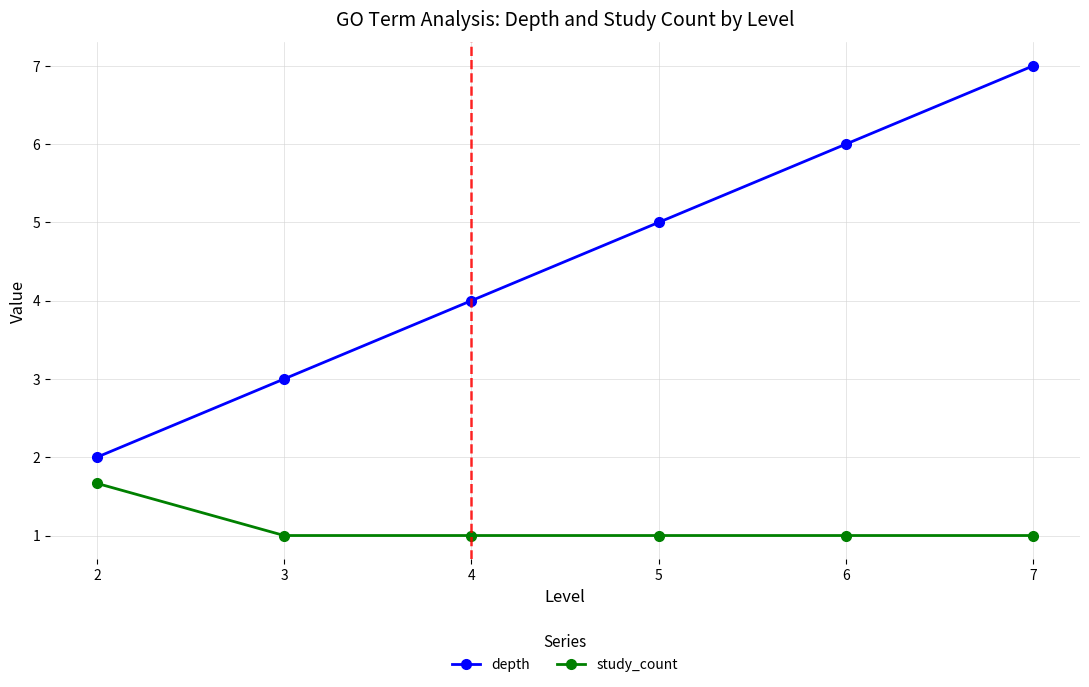

At 4, list the series in order from smallest to largest.

study_count, depth